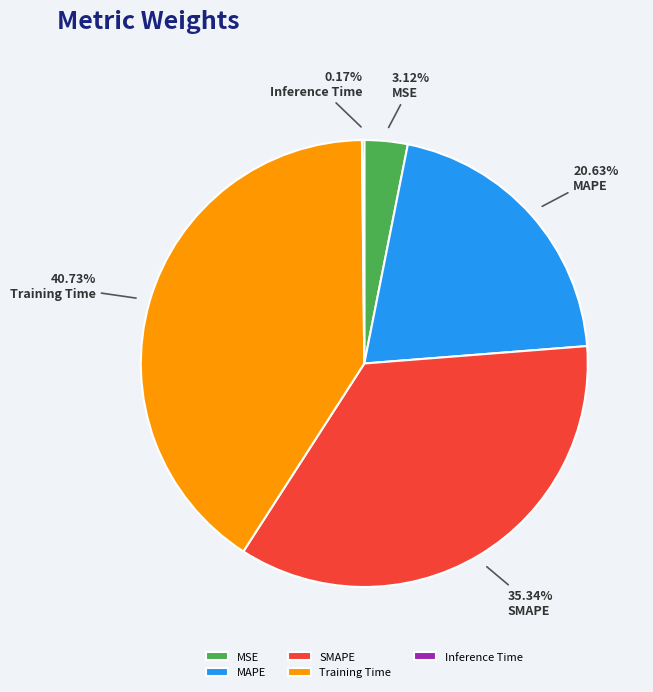

Is the sum of MSE and Training Time greater than half?

No